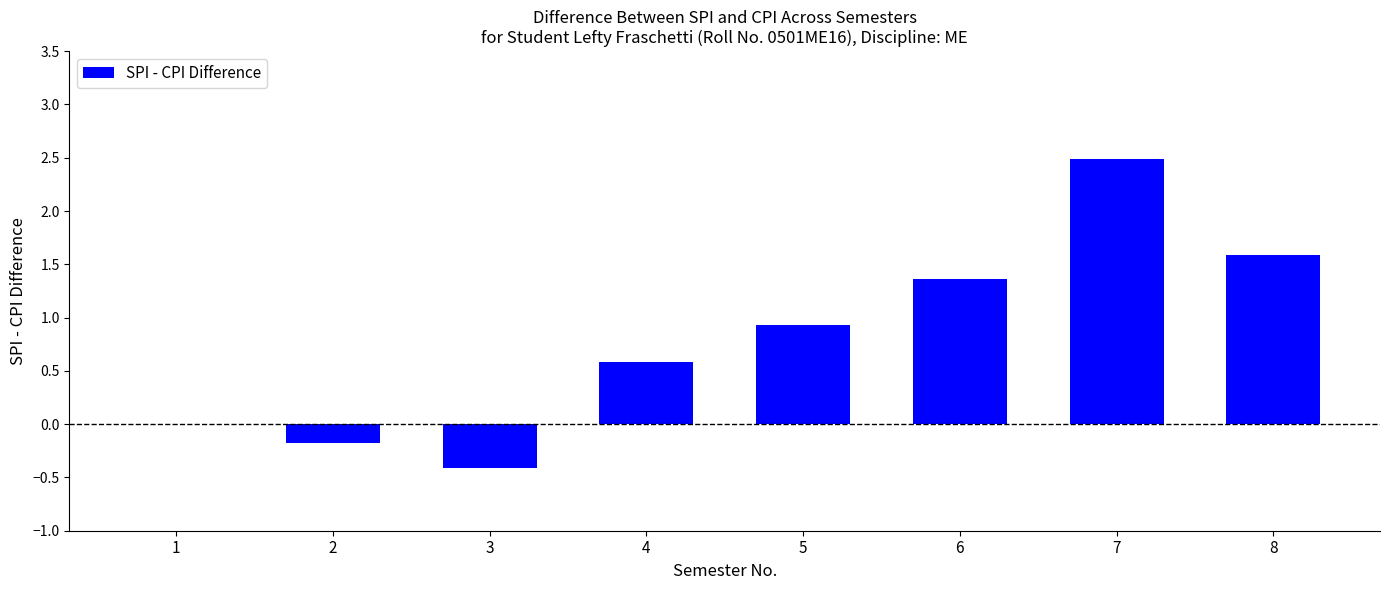

What value does the data have at 5?

0.9